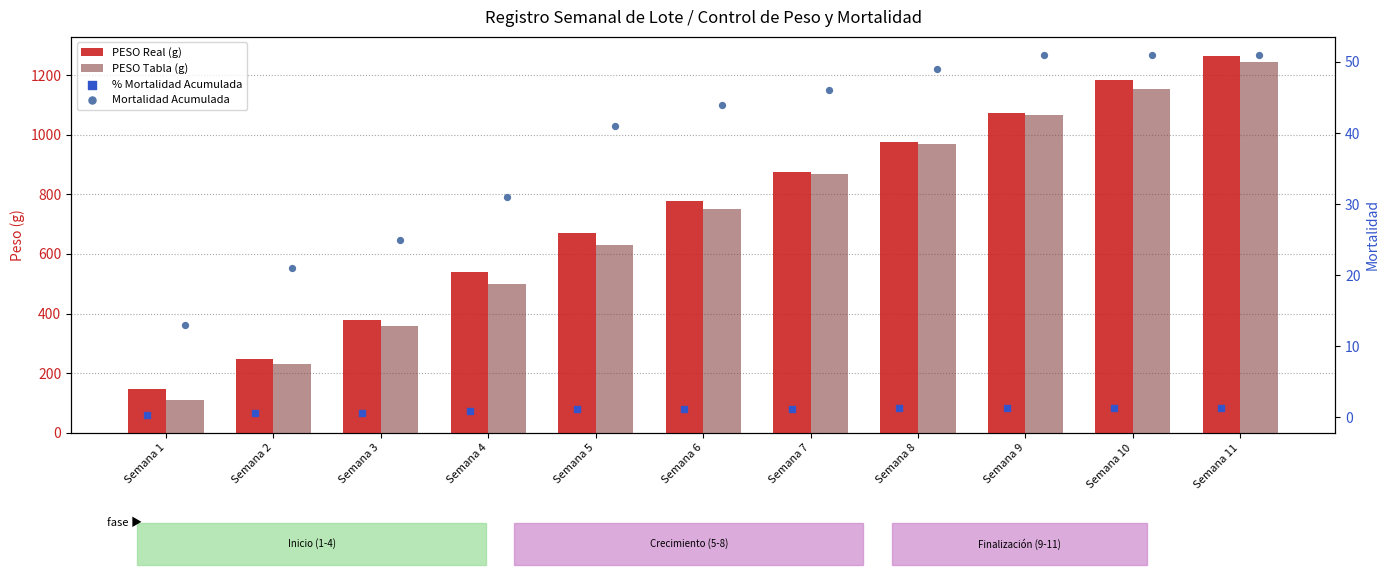

What is the total value across all series at Semana 10?

2391.0